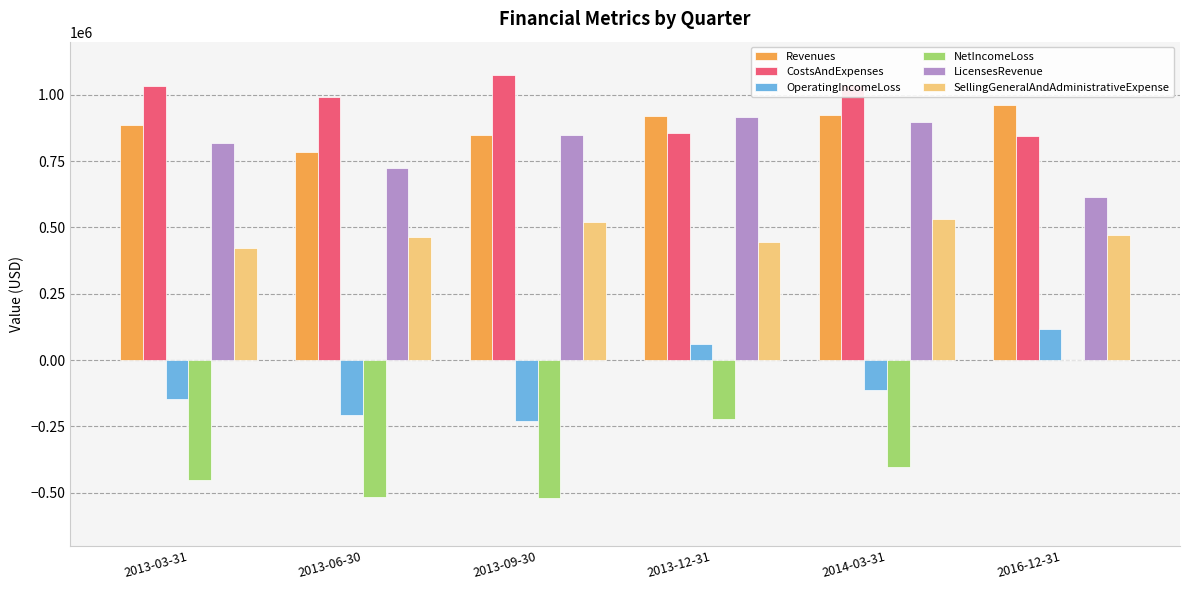

The value of OperatingIncomeLoss at 2013-09-30 is -322719. True or false?

False